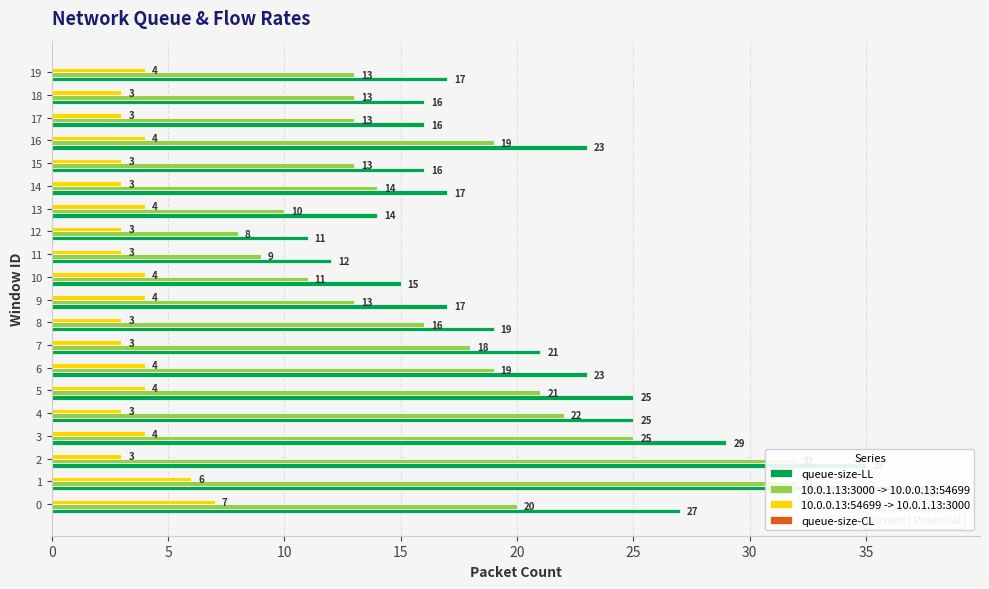

What is the total value across all series at 0?

54.2